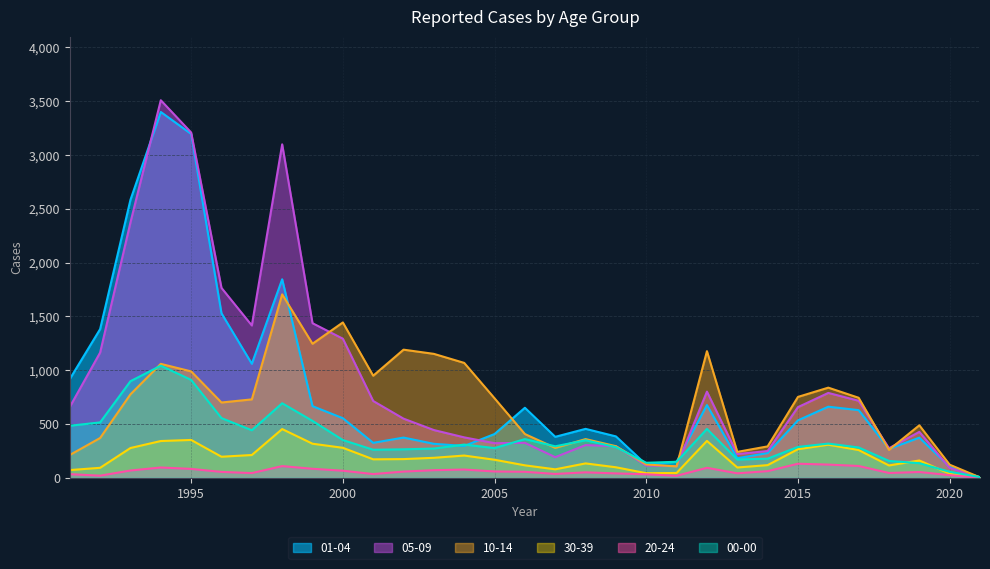

Reading right to left, transcribe all the data shown in this chart.

00-00: 2021=6	2020=55	2019=135	2018=156	2017=281	2016=317	2015=286	2014=177	2013=169	2012=453	2011=148	2010=139	2009=284	2008=348	2007=292	2006=359	2005=275	2004=308	2003=271	2002=264	2001=260	2000=350	1999=528	1998=692	1997=441	1996=554	1995=909	1994=1041	1993=897	1992=514	1991=483
01-04: 2021=2	2020=101	2019=372	2018=268	2017=628	2016=660	2015=533	2014=229	2013=181	2012=675	2011=148	2010=121	2009=384	2008=454	2007=380	2006=650	2005=406	2004=295	2003=315	2002=373	2001=324	2000=553	1999=665	1998=1844	1997=1059	1996=1528	1995=3195	1994=3399	1993=2583	1992=1381	1991=917
05-09: 2021=4	2020=91	2019=426	2018=274	2017=715	2016=788	2015=656	2014=248	2013=220	2012=800	2011=108	2010=113	2009=292	2008=303	2007=191	2006=324	2005=321	2004=375	2003=443	2002=549	2001=713	2000=1292	1999=1436	1998=3098	1997=1415	1996=1764	1995=3208	1994=3508	1993=2373	1992=1163	1991=658
10-14: 2021=3	2020=121	2019=487	2018=259	2017=743	2016=837	2015=751	2014=291	2013=240	2012=1176	2011=105	2010=123	2009=293	2008=359	2007=277	2006=406	2005=738	2004=1067	2003=1151	2002=1190	2001=948	2000=1443	1999=1245	1998=1704	1997=728	1996=699	1995=988	1994=1058	1993=775	1992=369	1991=211
20-24: 2021=0	2020=24	2019=53	2018=44	2017=109	2016=122	2015=130	2014=61	2013=41	2012=92	2011=18	2010=32	2009=40	2008=50	2007=35	2006=55	2005=58	2004=76	2003=70	2002=57	2001=34	2000=65	1999=83	1998=108	1997=43	1996=54	1995=82	1994=95	1993=67	1992=19	1991=33
30-39: 2021=4	2020=37	2019=160	2018=114	2017=257	2016=307	2015=265	2014=117	2013=95	2012=342	2011=44	2010=42	2009=97	2008=133	2007=78	2006=115	2005=167	2004=206	2003=185	2002=173	2001=171	2000=278	1999=316	1998=452	1997=211	1996=195	1995=351	1994=341	1993=276	1992=92	1991=71